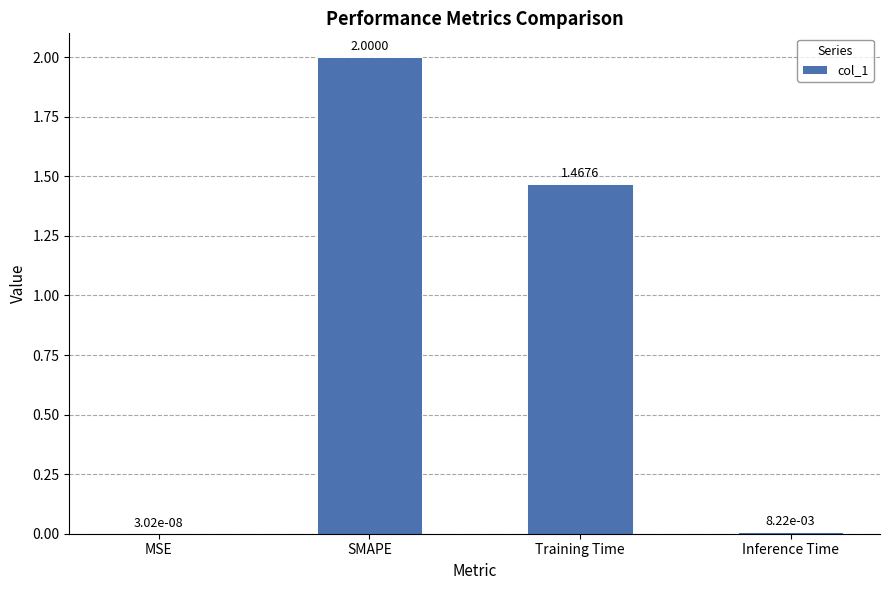

Where is the data nearest to the value 1?

Training Time